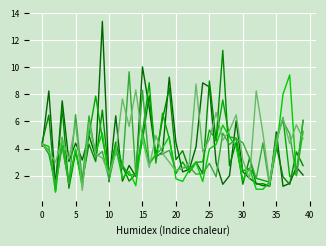

Does the chart display data point markers on the line(s)?

No